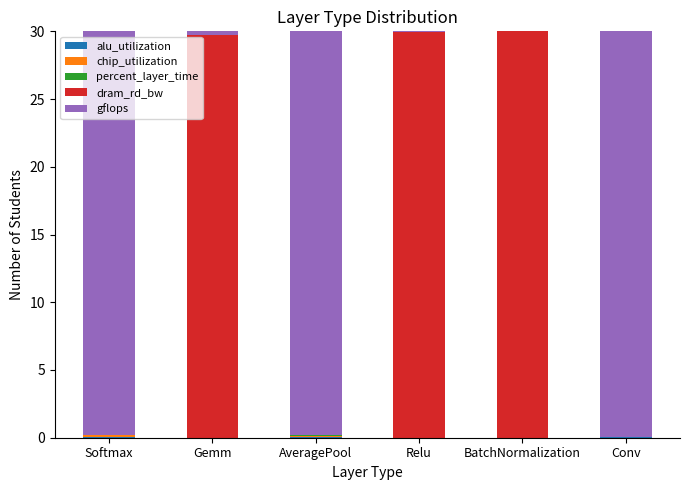

List the series in order of their peak value, lowest first.

percent_layer_time, alu_utilization, chip_utilization, gflops, dram_rd_bw